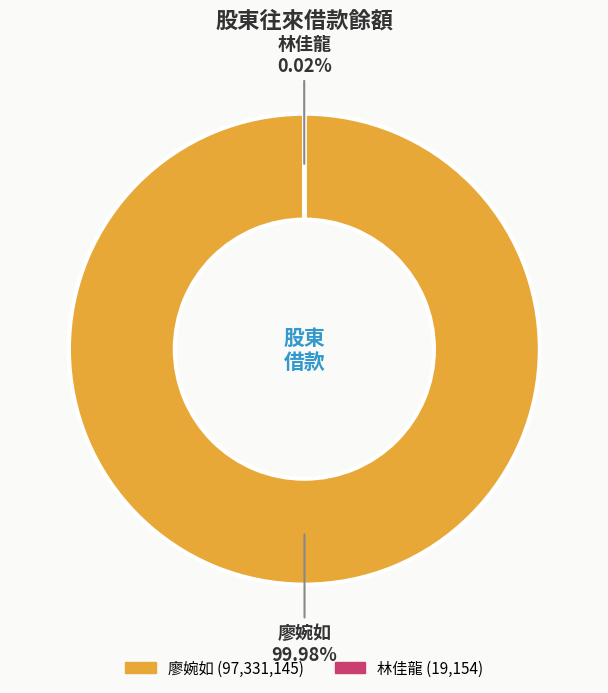

Which category has the biggest portion of the pie?

廖婉如